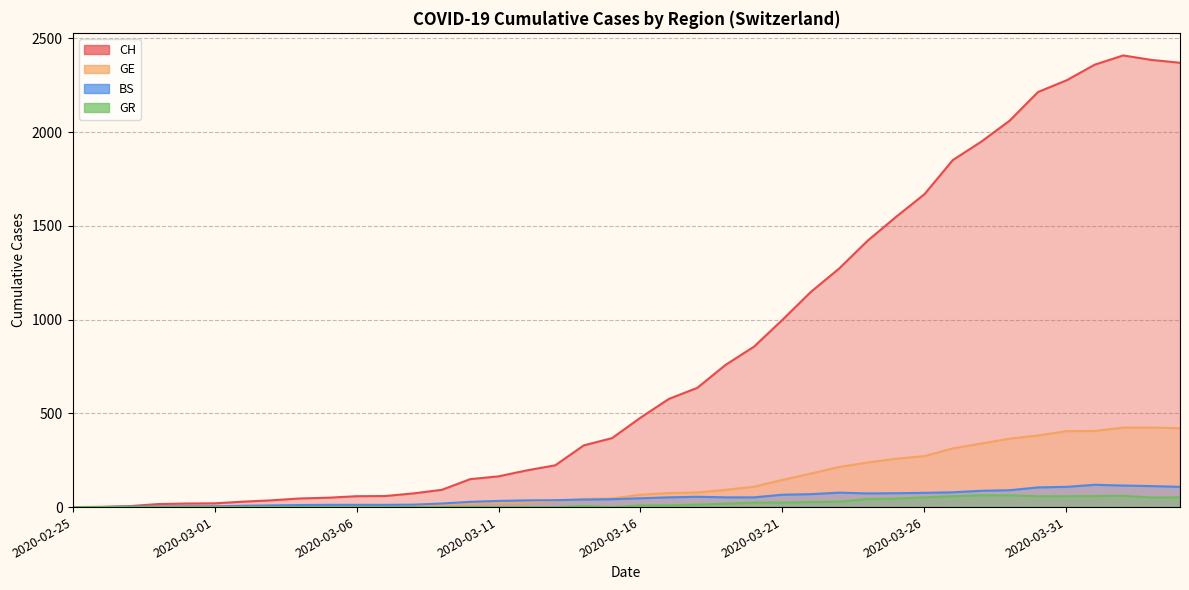

Read the GE value at 2020-03-17, to the nearest 10.

80